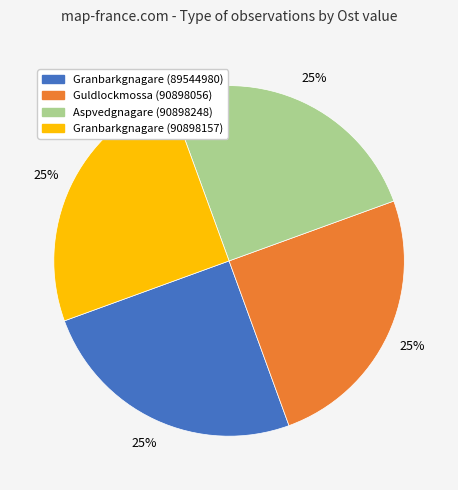

To the nearest percent, what is the combined percentage of Granbarkgnagare (90898157) and Granbarkgnagare (89544980)?

50%